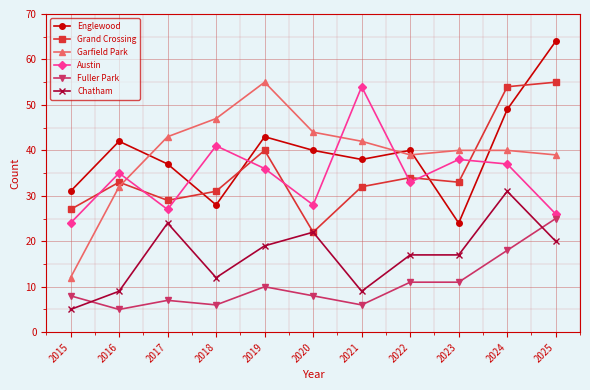

True or false: Grand Crossing and Englewood intersect in this chart.

True